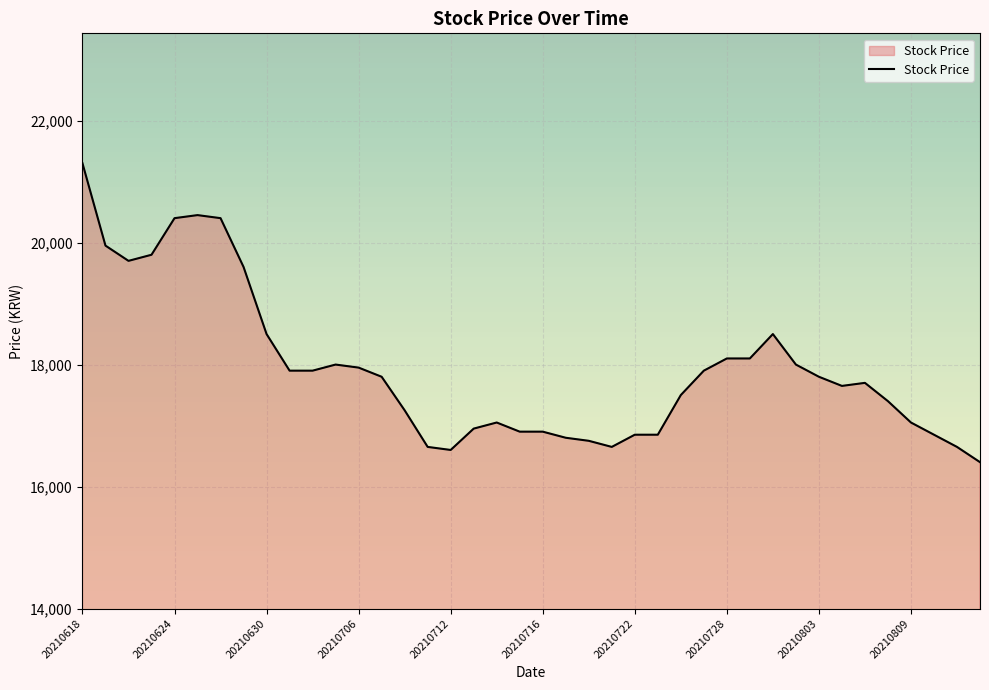

What is the greatest value displayed?

21300